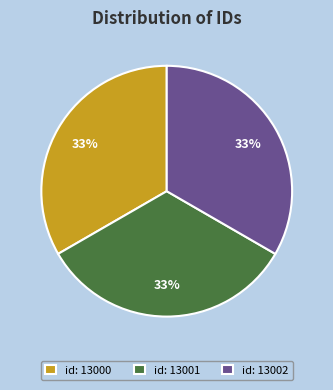

To the nearest percent, what is the average slice percentage?

33%